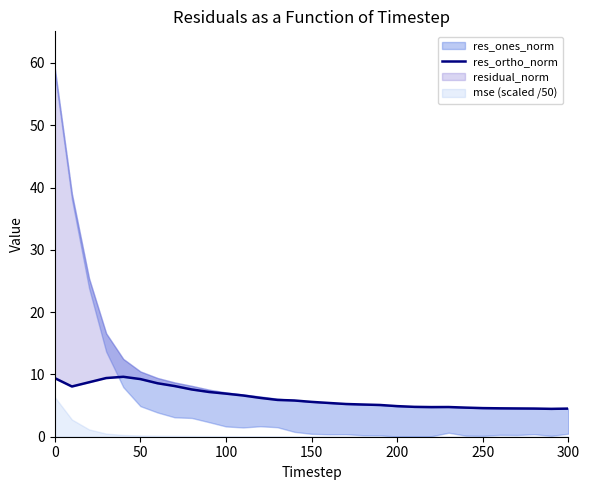

At which category does the data reach its first local valley?

50